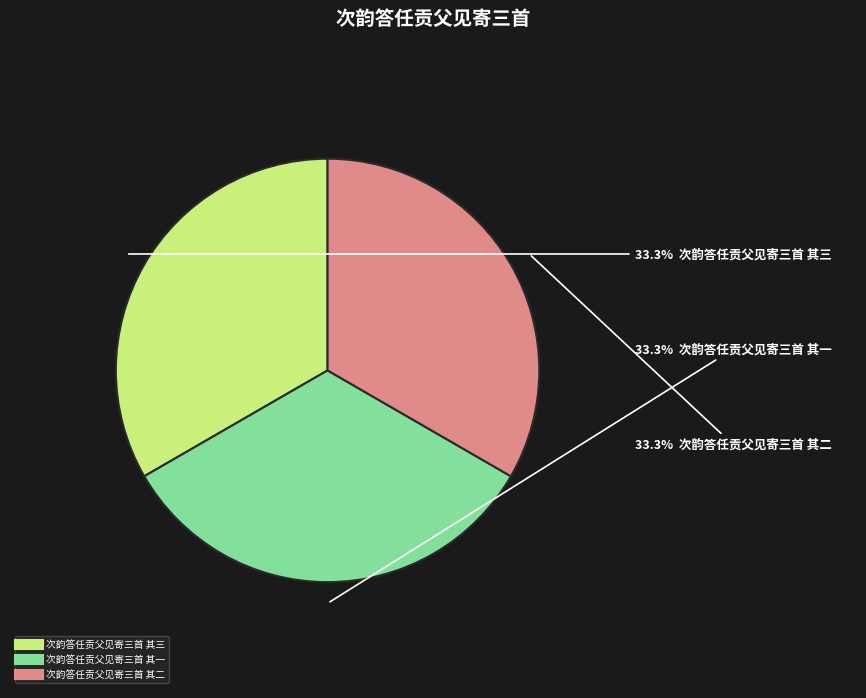

Does 次韵答任贡父见寄三首 其二 represent more than half of the total?

No